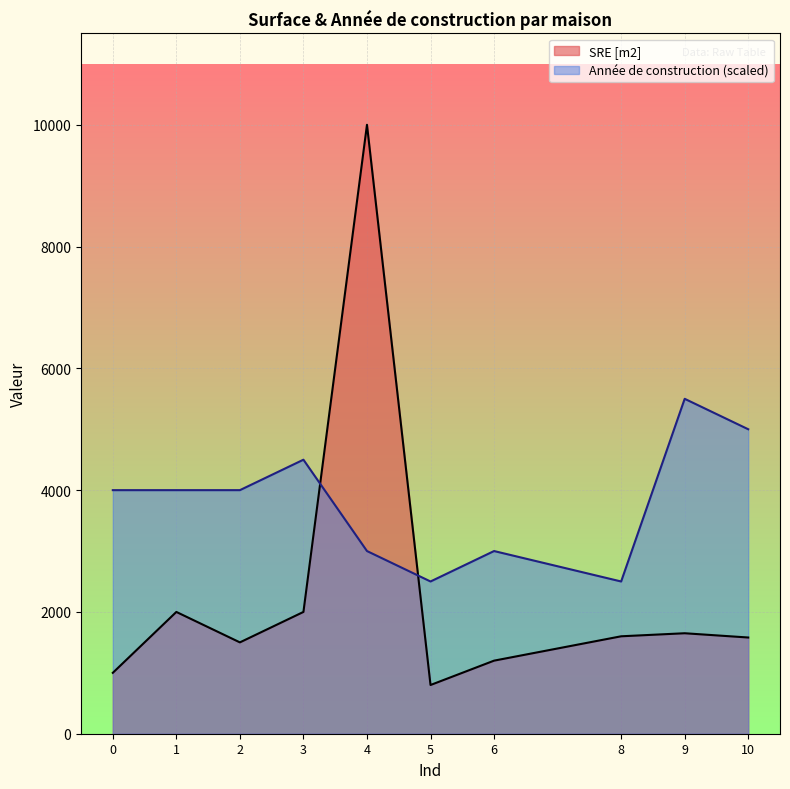

How many intersections are there between SRE [m2] and Année de construction?

2